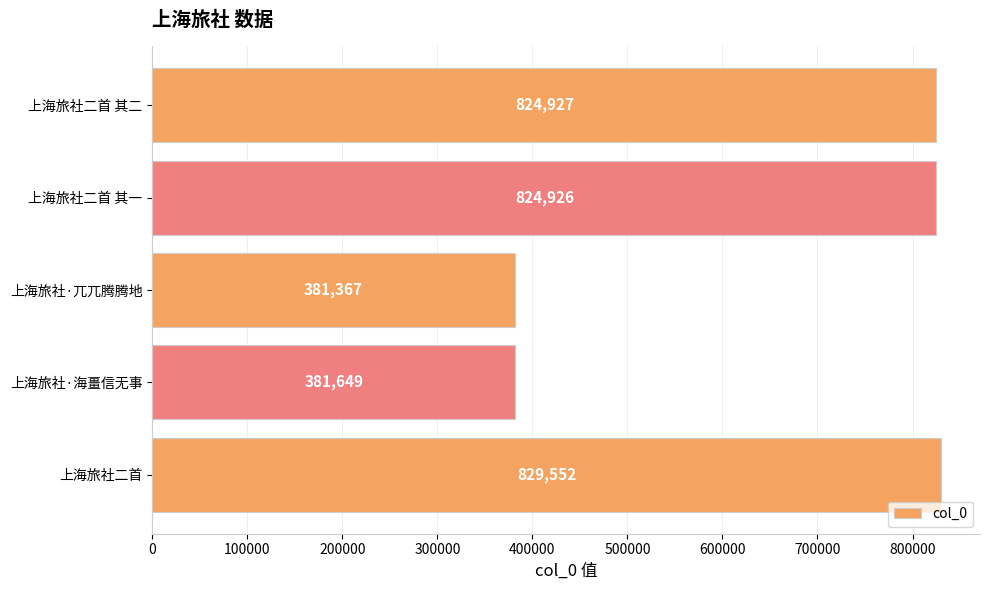

Does the chart contain stacked bars?

No